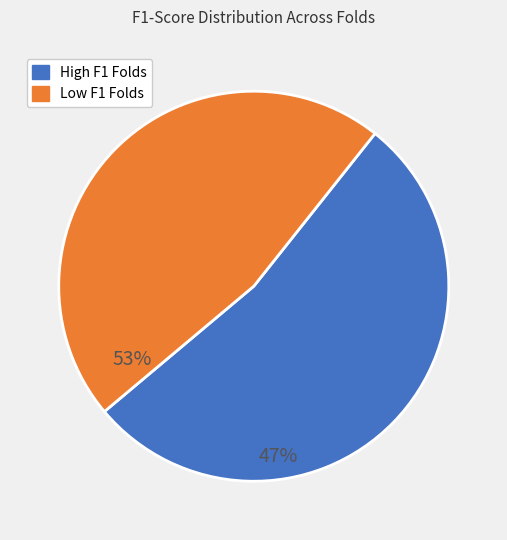

Is there a majority slice in this chart?

Yes